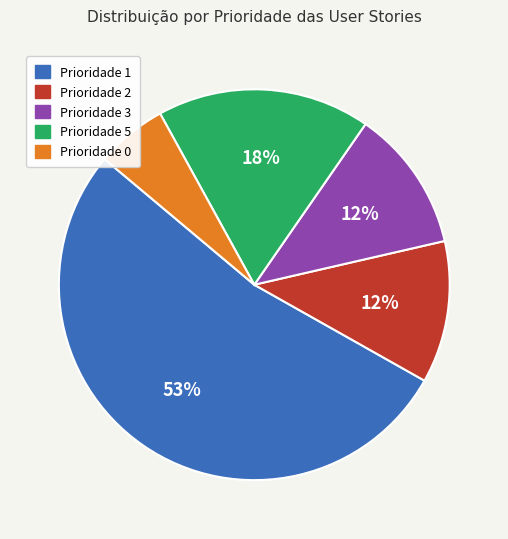

To the nearest percent, what is the difference between the largest and smallest slice percentages?

47%